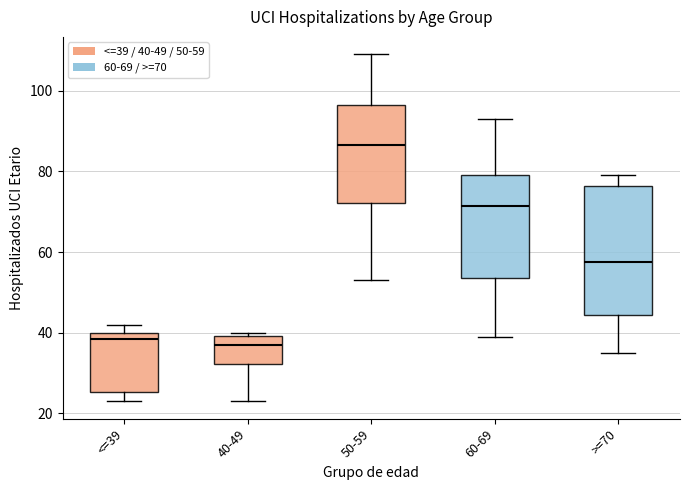

Which box's median line is the highest?

50-59